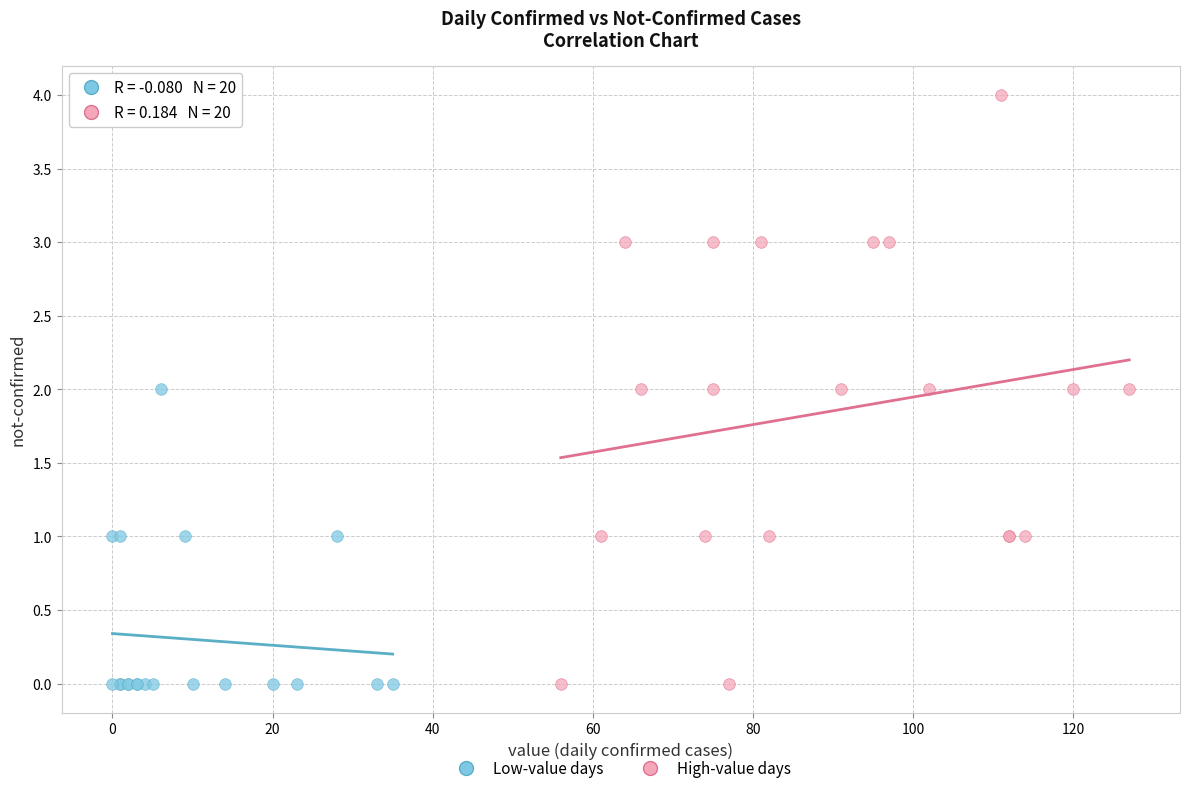

Which series reaches the maximum Y coordinate?

High-value days